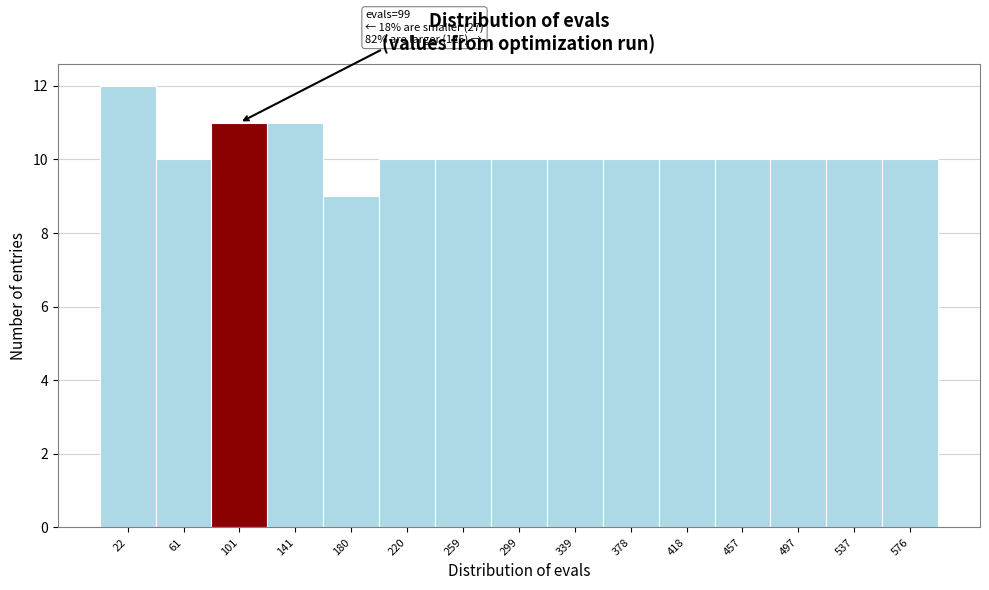

Over which range of the x-axis is the bar tallest?

0 to 40